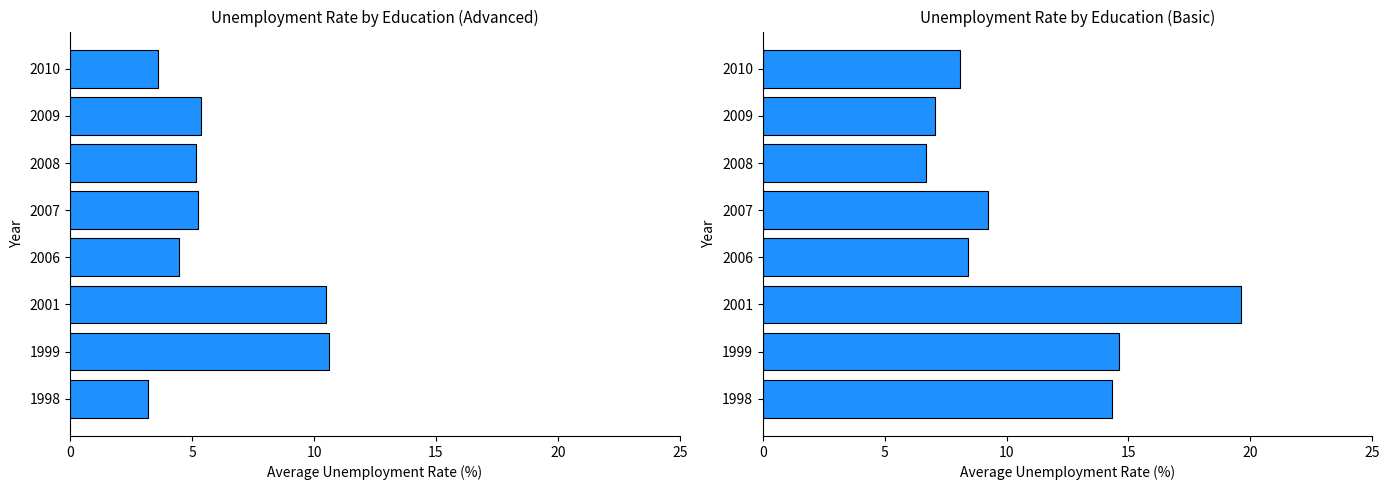

Is the value of edu_aggregate_bas at 2009 greater than the value of edu_aggregate_adv at 2009?

Yes